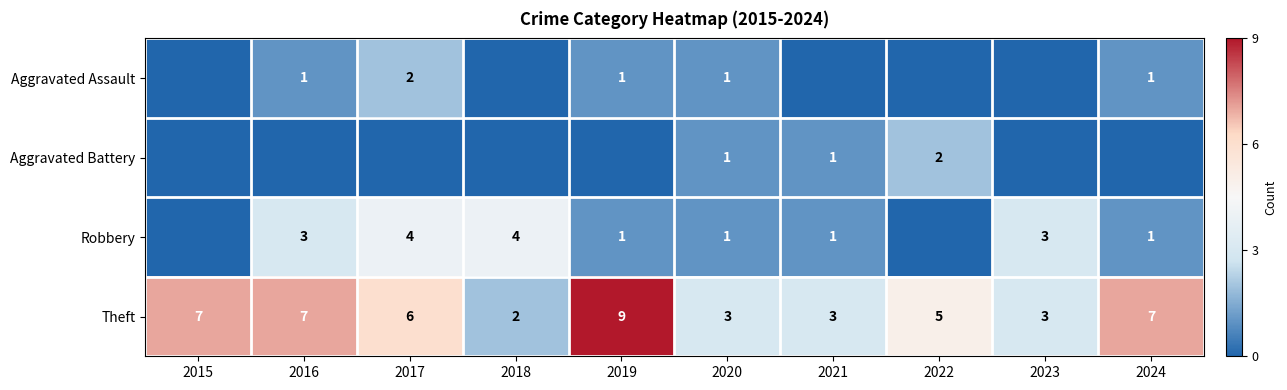

Between 2023 and 2016, which is larger?

2016